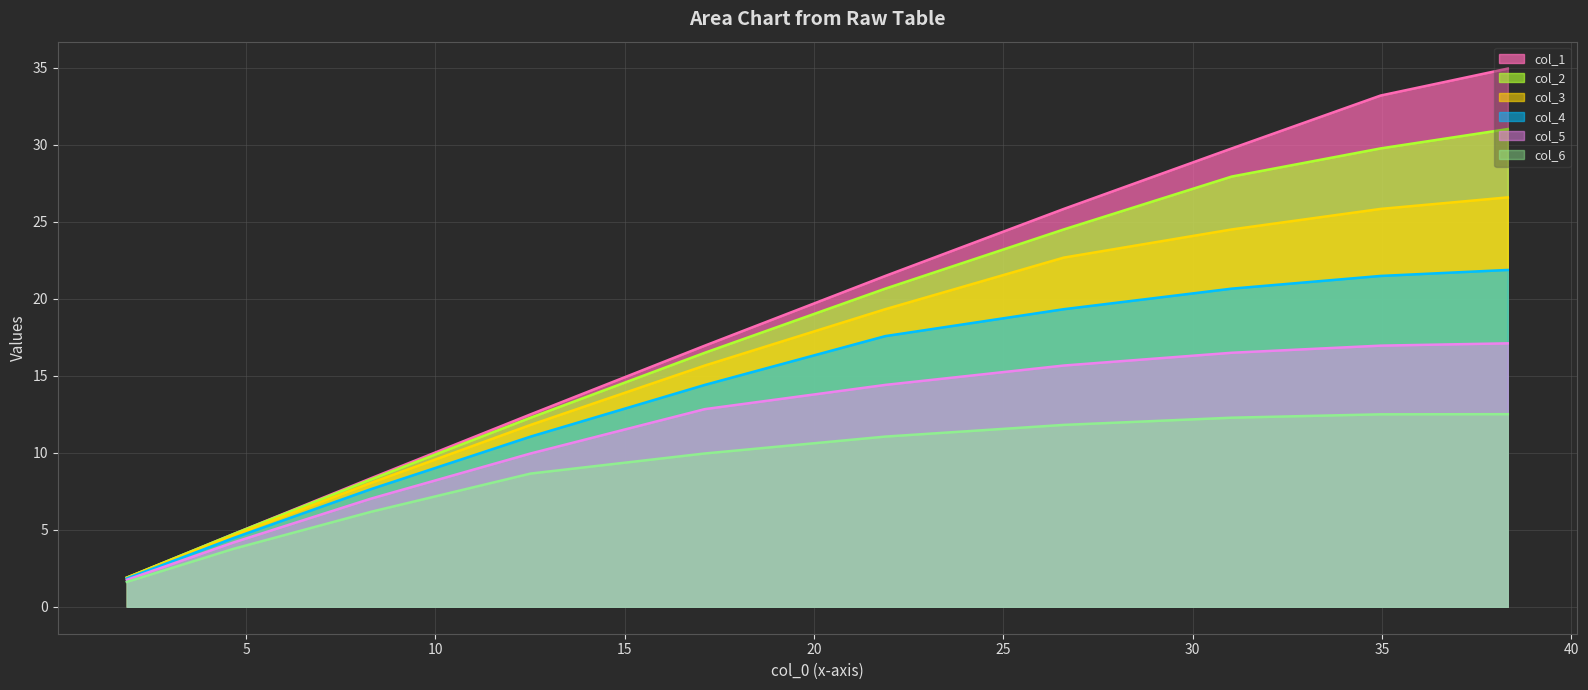

The value of col_6 at 45 is 0.8. True or false?

False